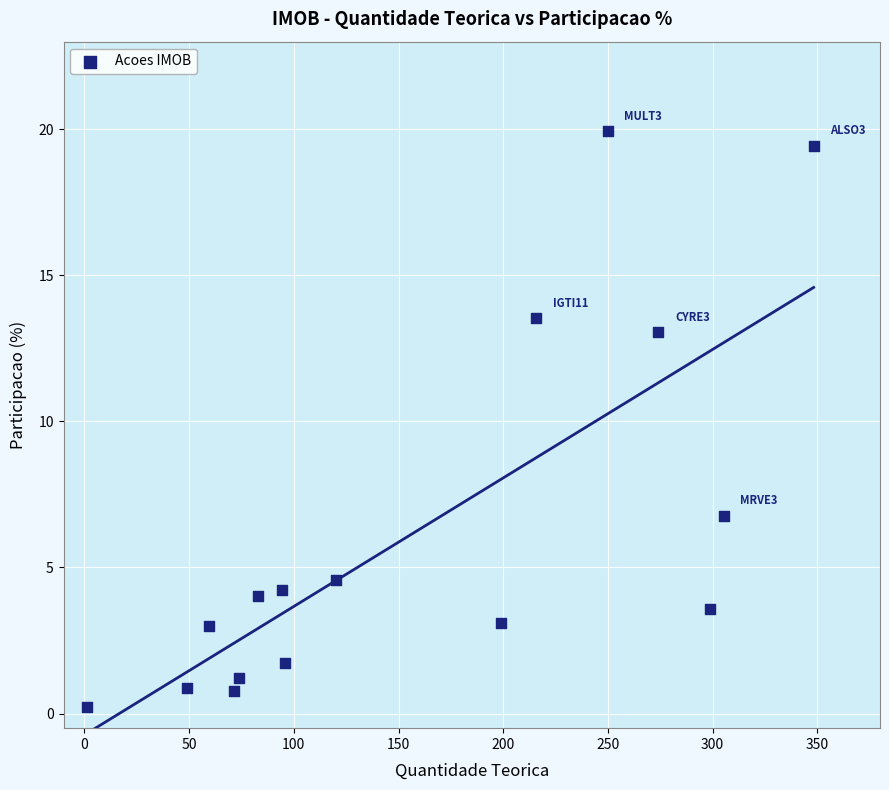

What is the range of X values (max minus min)?

347.1